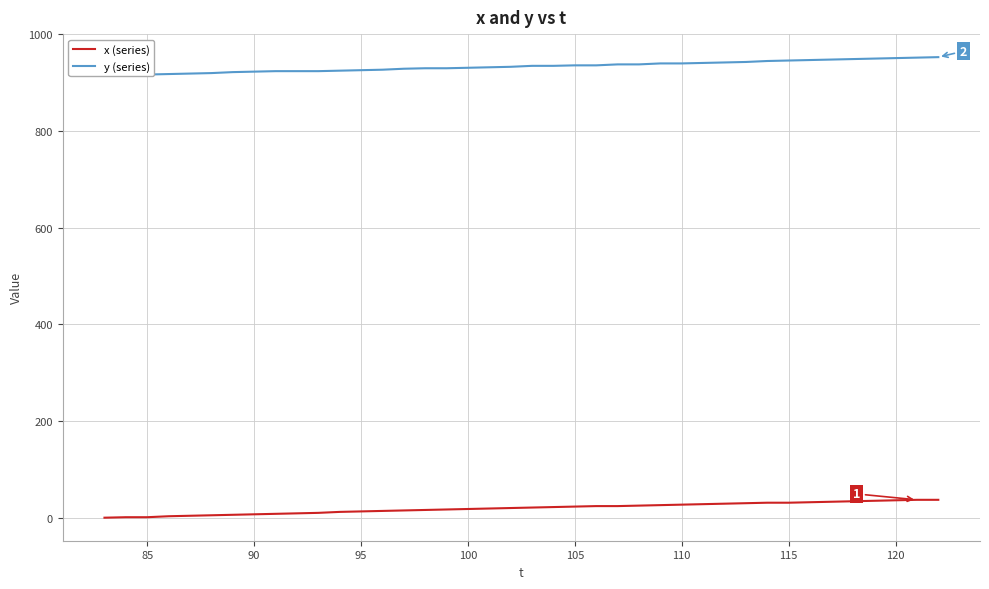

True or false: x (series) has a value of 17 at 11.

False